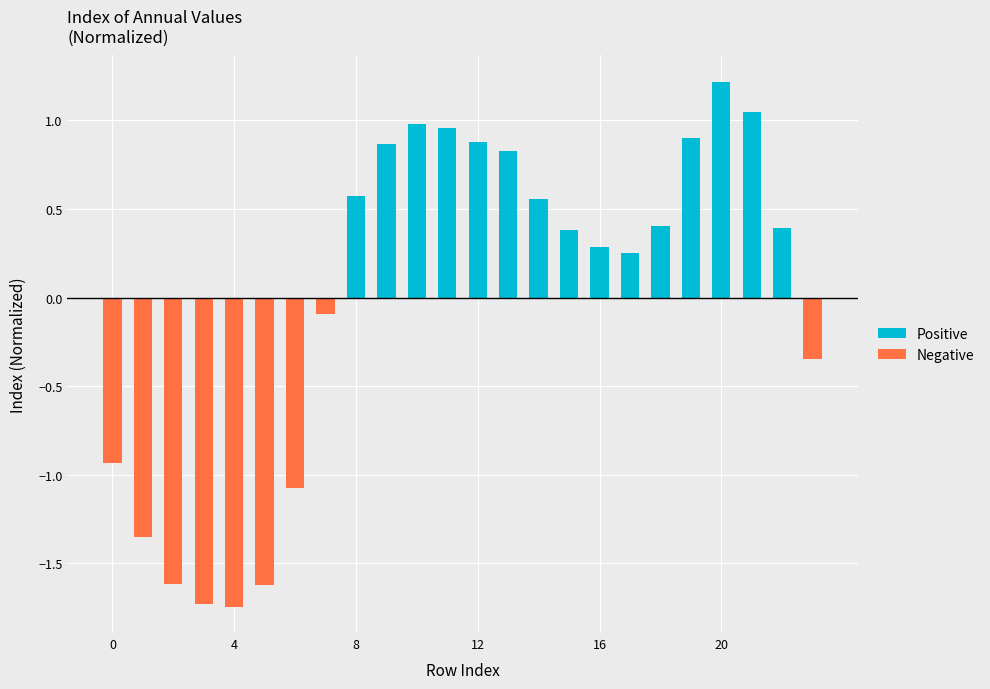

How many series are shown in this chart?

2